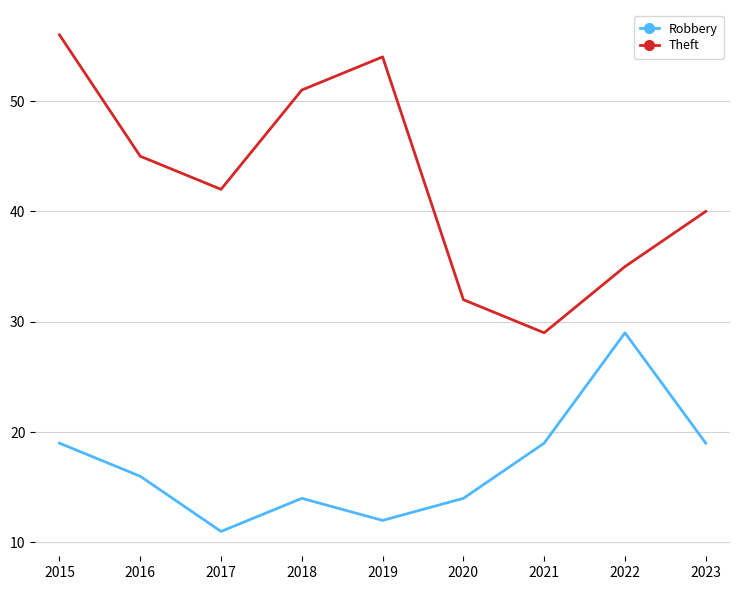

Reading left to right, what are all the values shown in this chart?

Robbery: 2015=19	2016=16	2017=11	2018=14	2019=12	2020=14	2021=19	2022=29	2023=19
Theft: 2015=56	2016=45	2017=42	2018=51	2019=54	2020=32	2021=29	2022=35	2023=40